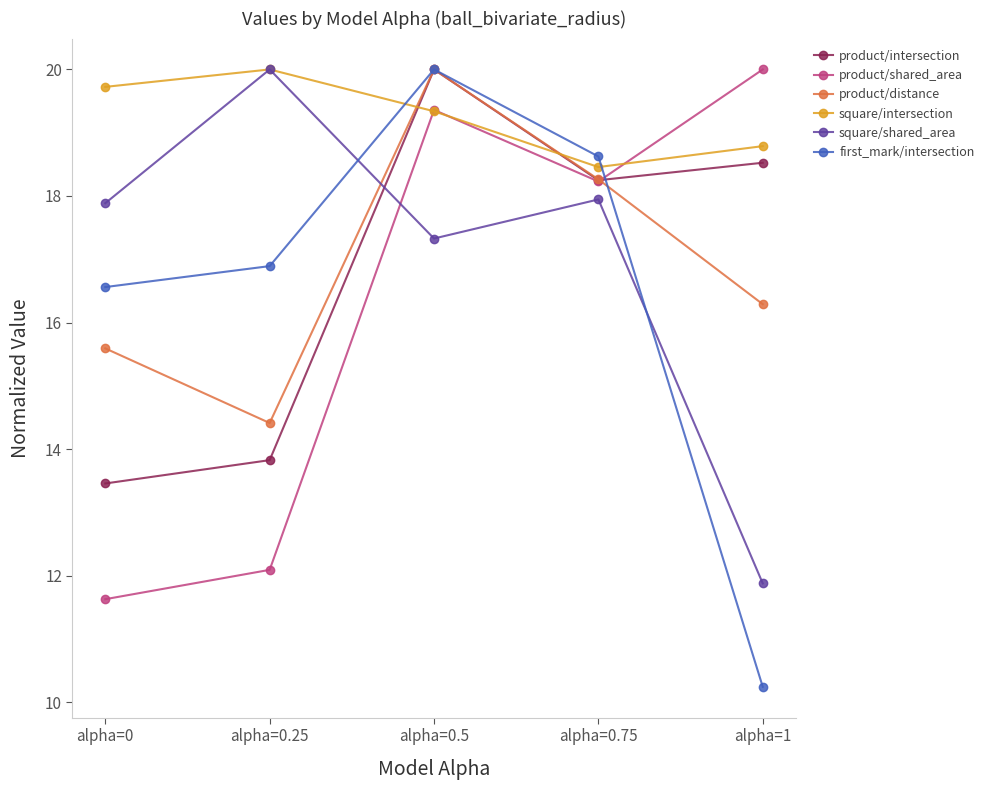

At which category does first_mark/intersection reach its first local peak?

alpha=0.5